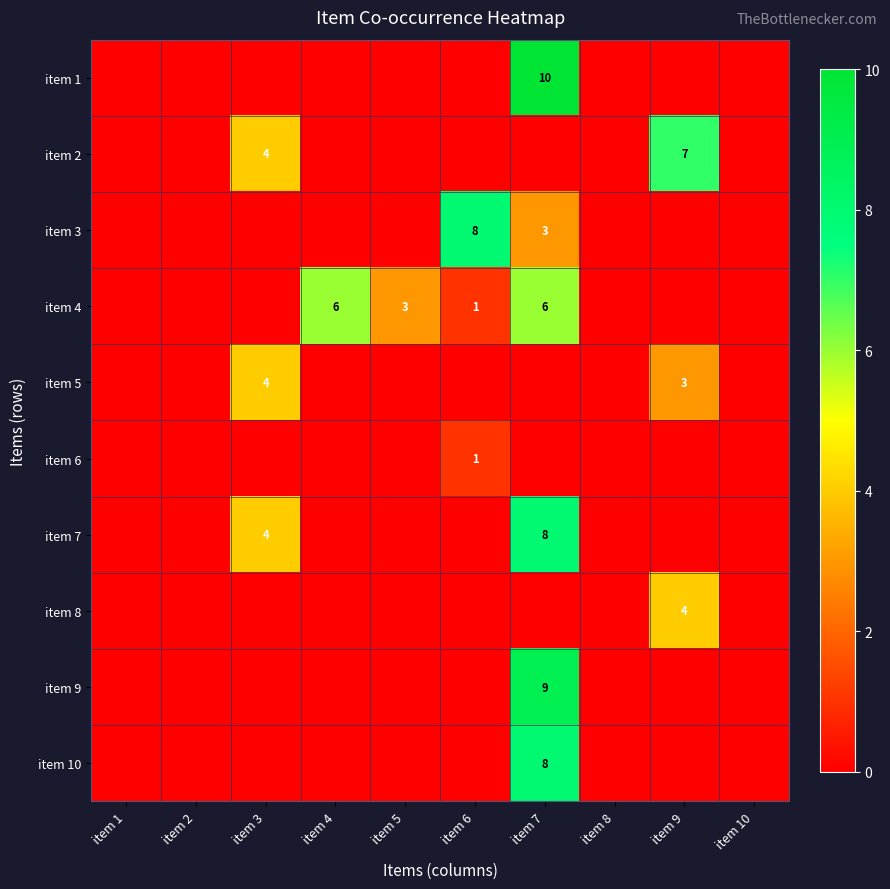

List the series in order of their peak value, lowest first.

item 6, item 5, item 8, item 4, item 2, item 3, item 7, item 10, item 9, item 1